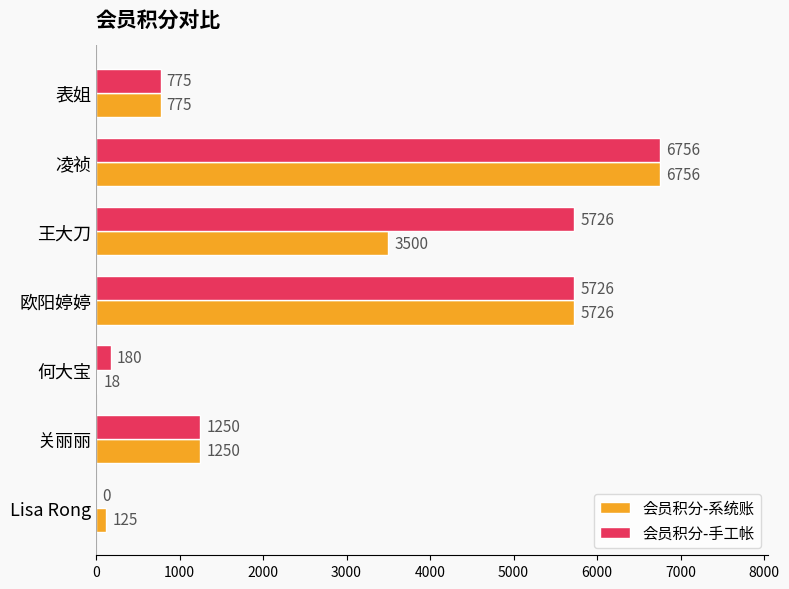

What is the highest value of the 会员积分-手工帐 series?

6756